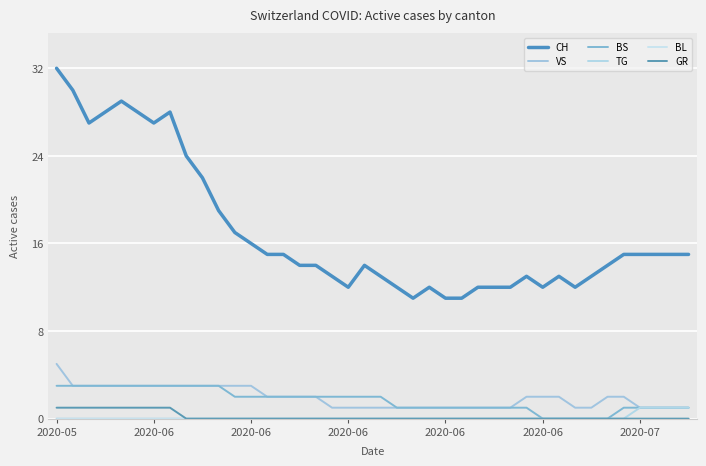

Which category has the highest value across all series?

2020-05